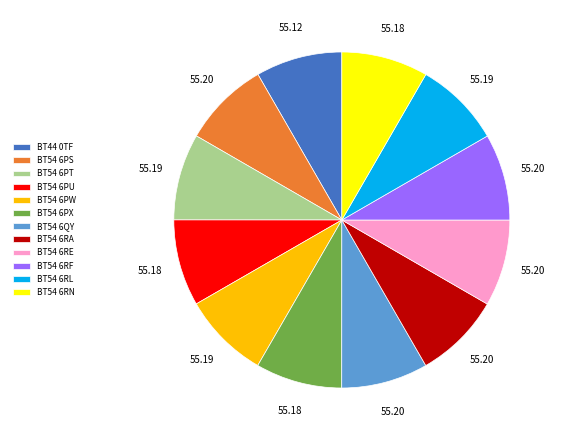

What is the ratio of the value at BT54 6PU to the value at BT44 0TF?

1.0